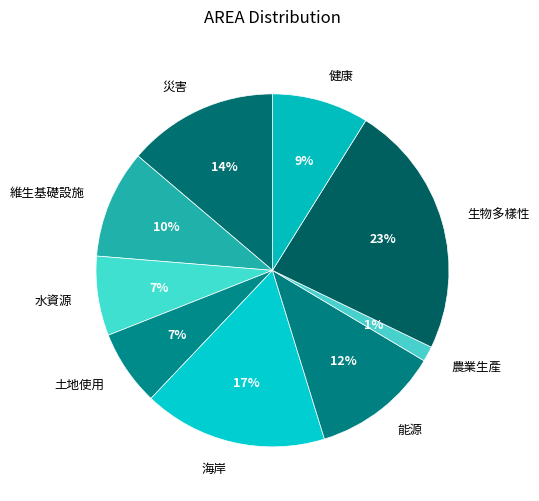

Is there a majority slice in this chart?

No